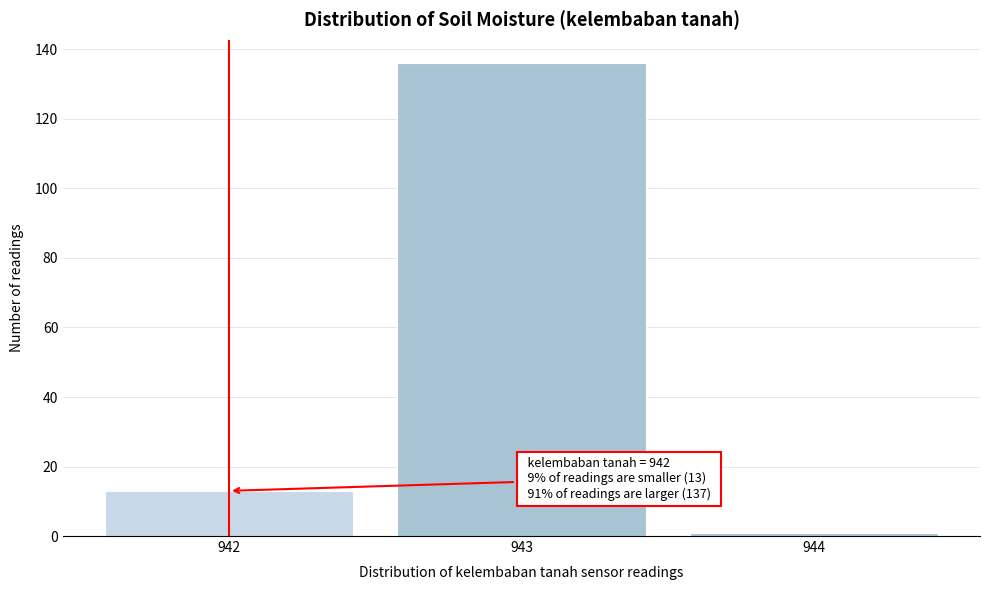

Reading left to right, transcribe all the data shown in this chart.

13	136	1